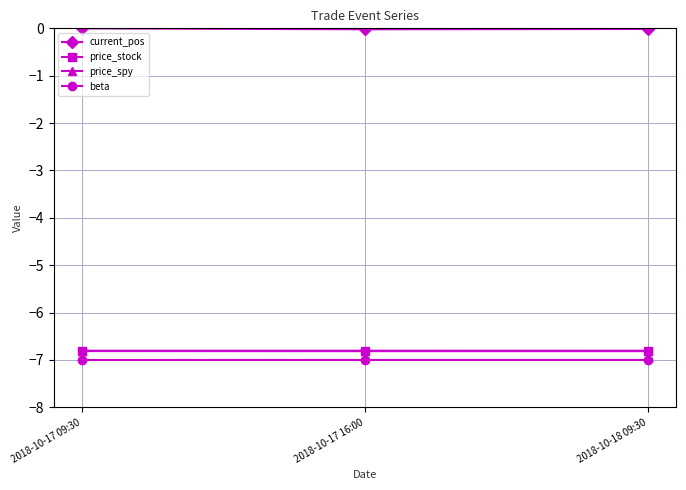

How many series are shown in this chart?

4